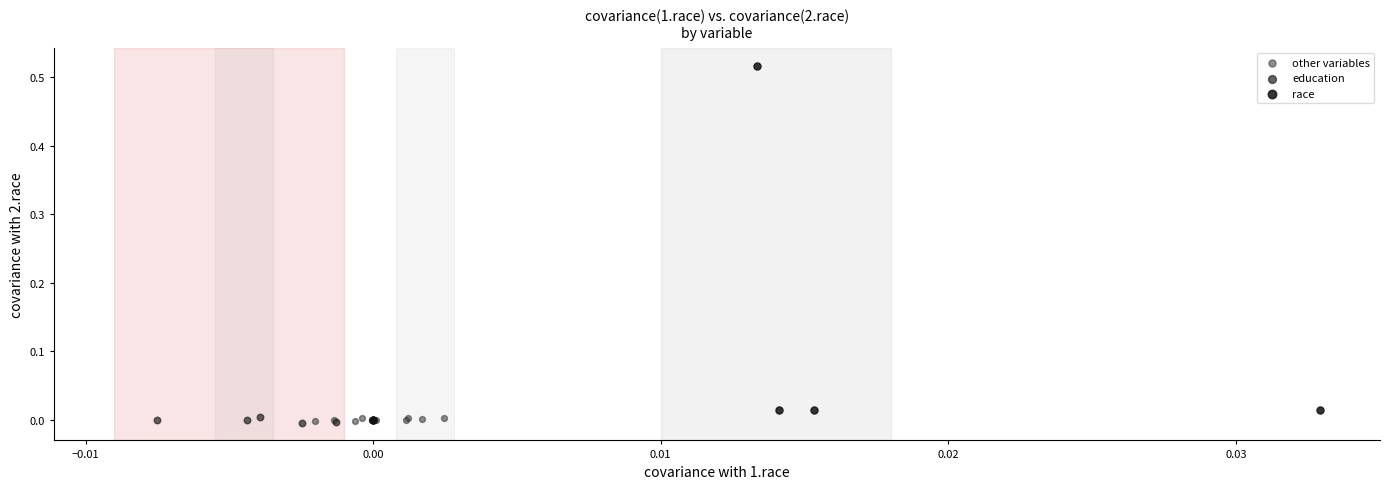

What are all the series names shown in the legend?

other variables, education, race